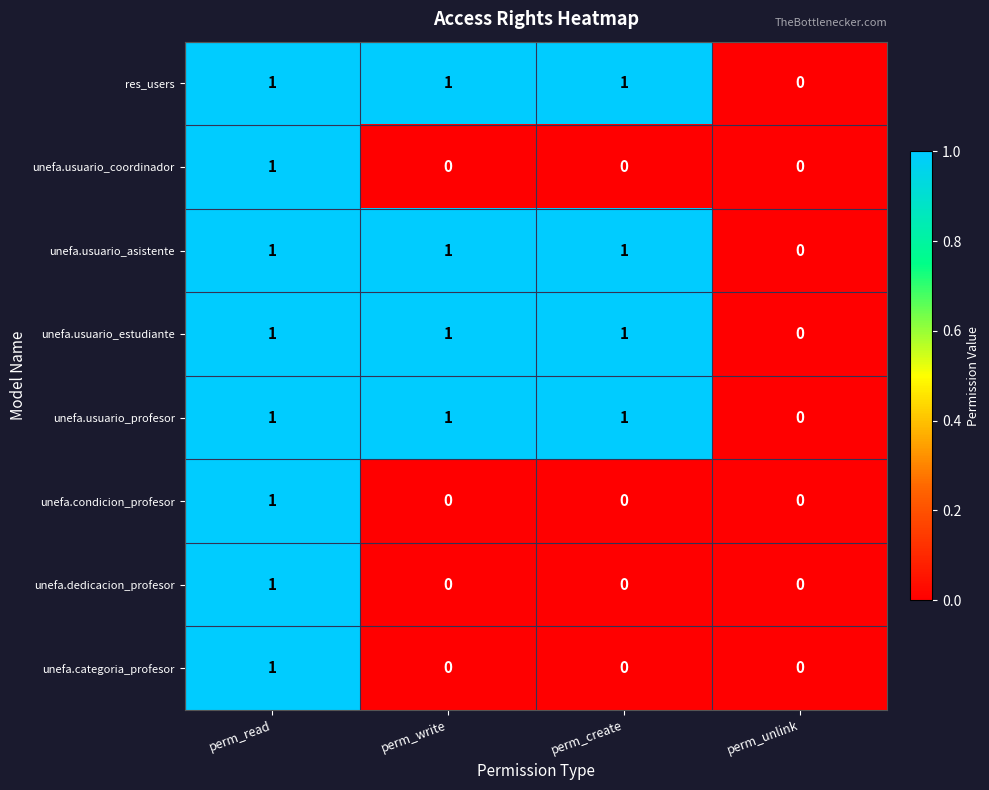

Is it true that unefa.categoria_profesor equals 0 at perm_unlink?

True